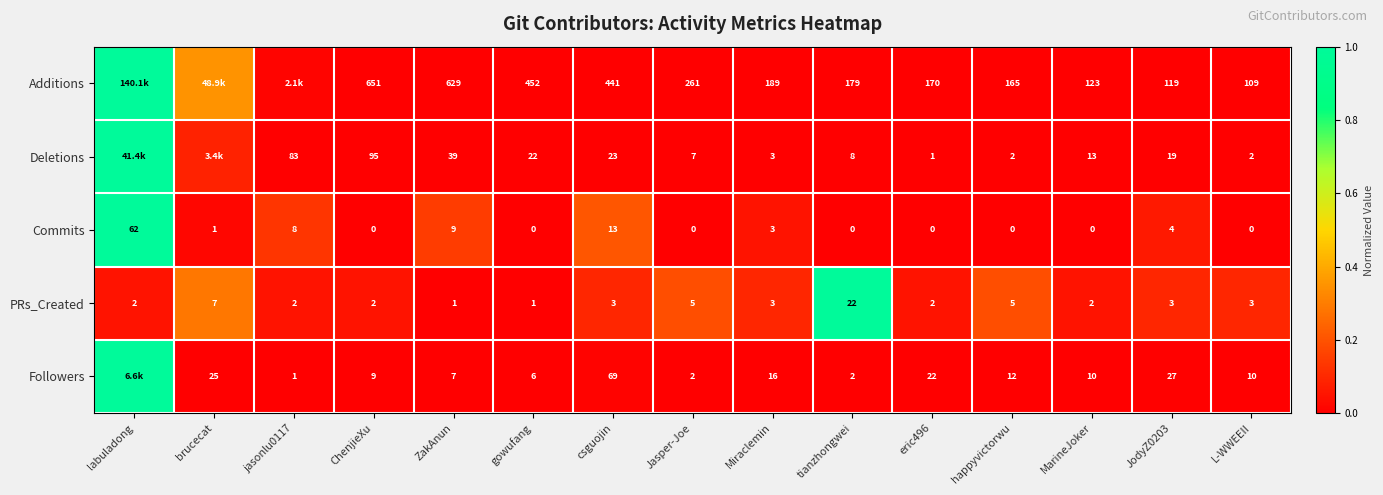

True or false: Deletions has a value of 0.0 at JodyZ0203.

False